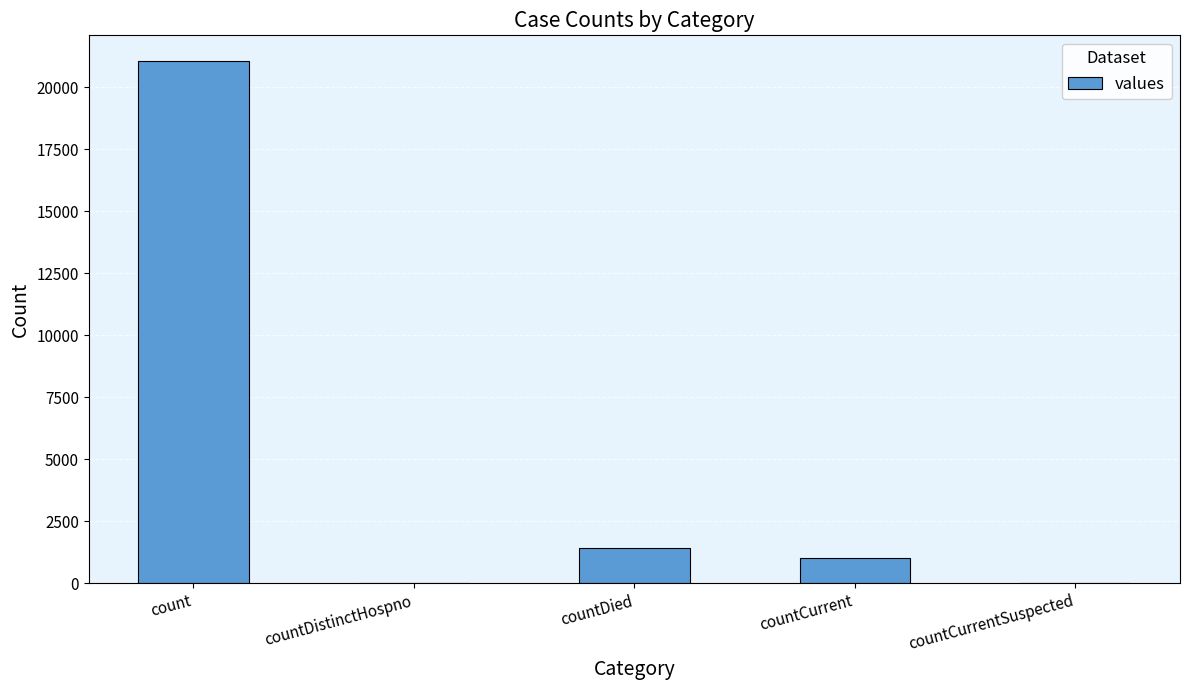

Count the number of categories in the chart.

5